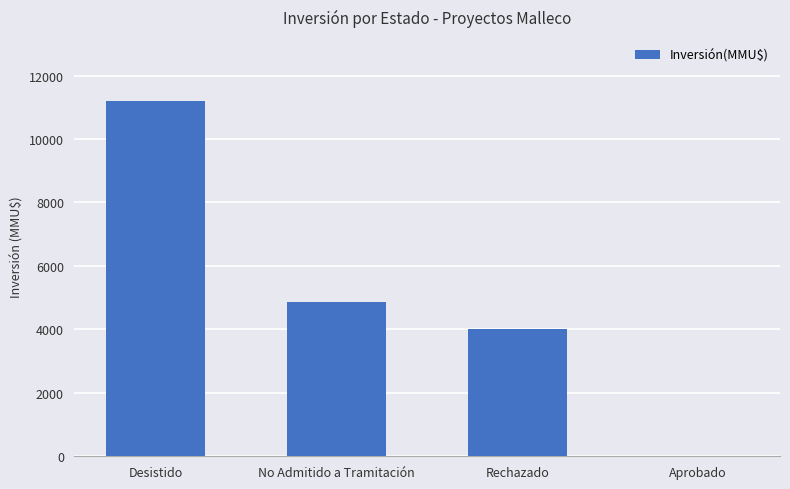

Reading left to right, list all the values displayed in this chart.

11200	4866	4000	0